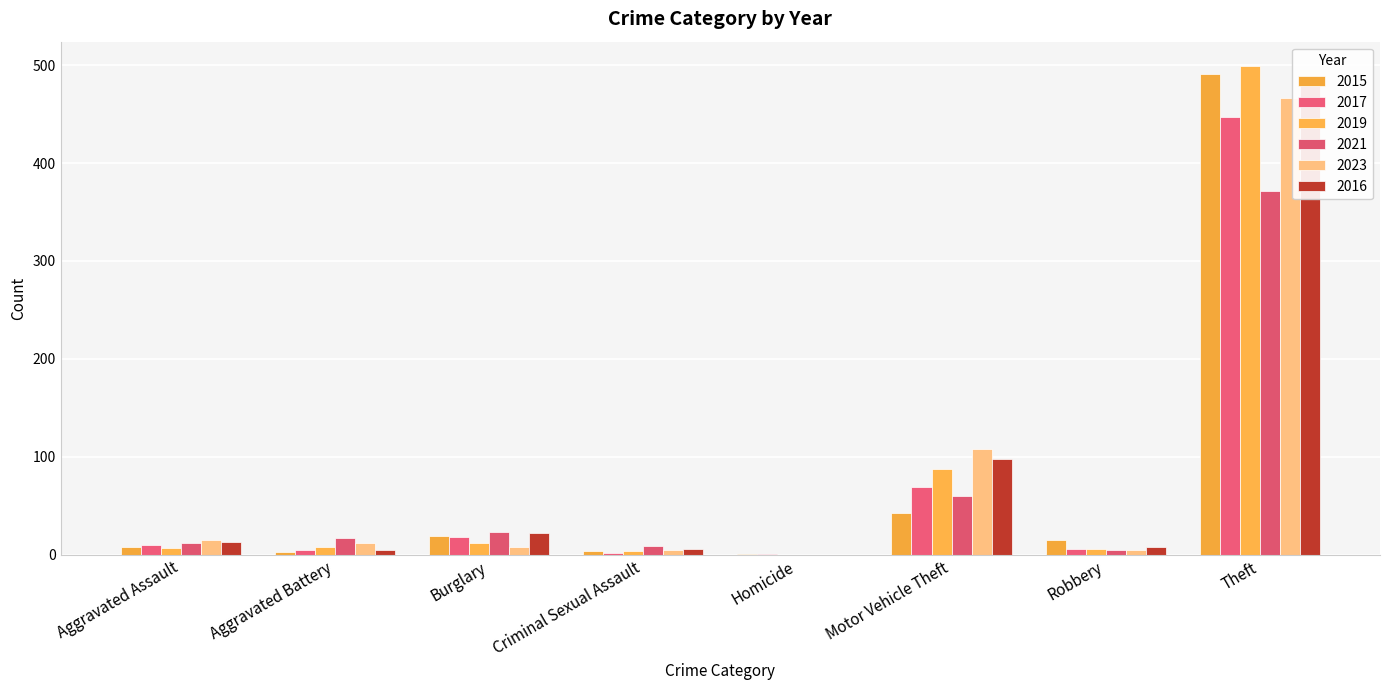

How many bars are there in each group?

6